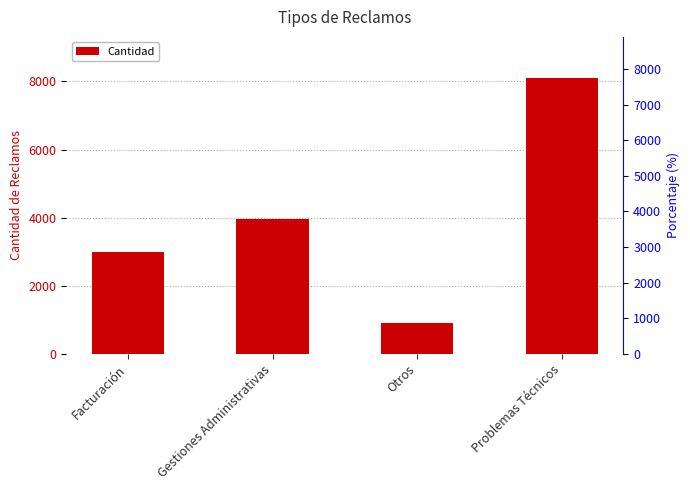

List the labels in order of value, smallest first.

Otros, Facturación, Gestiones Administrativas, Problemas Técnicos